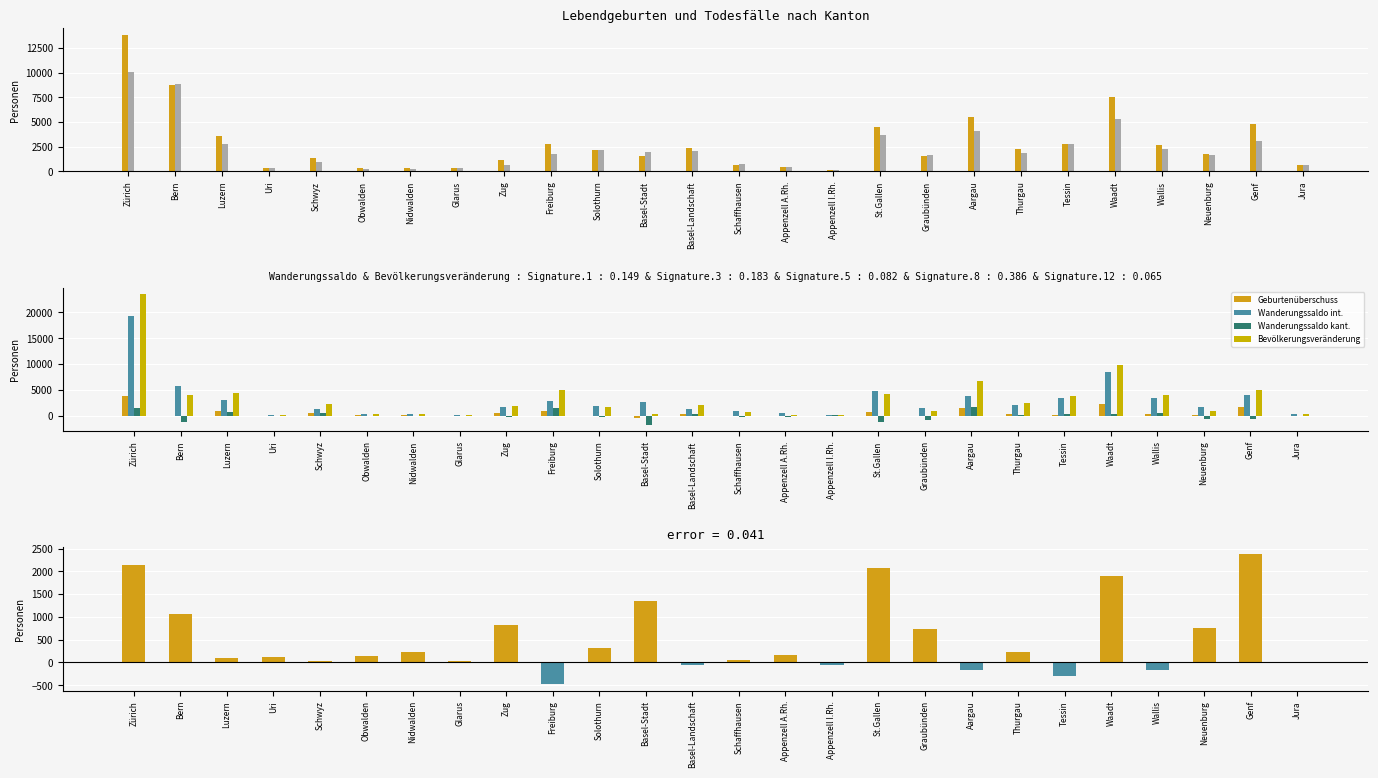

Which has a higher value, Jura or Obwalden?

Jura